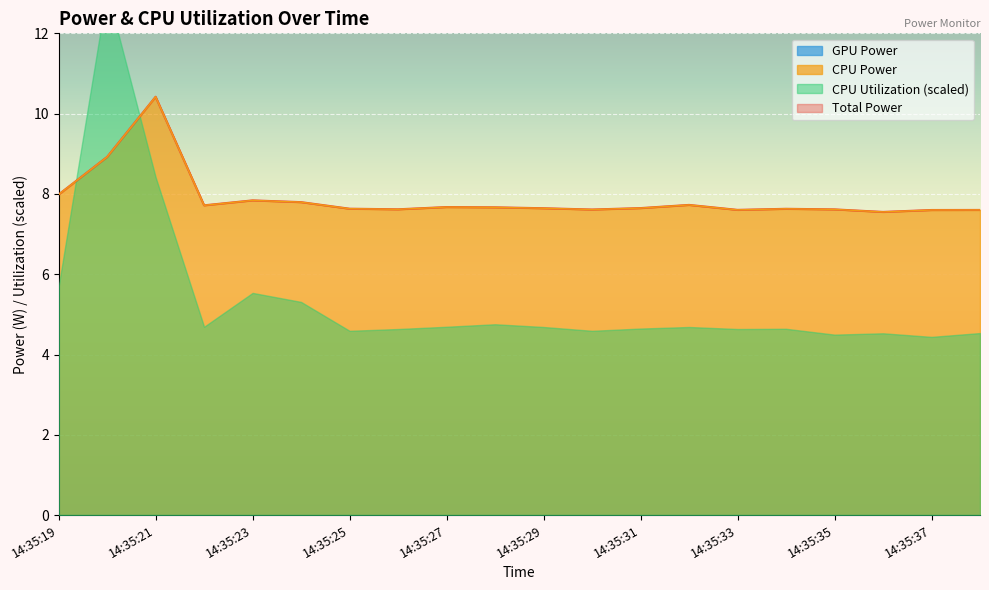

True or false: CPU Power has a value of 3.8 at 14:35:29.

False